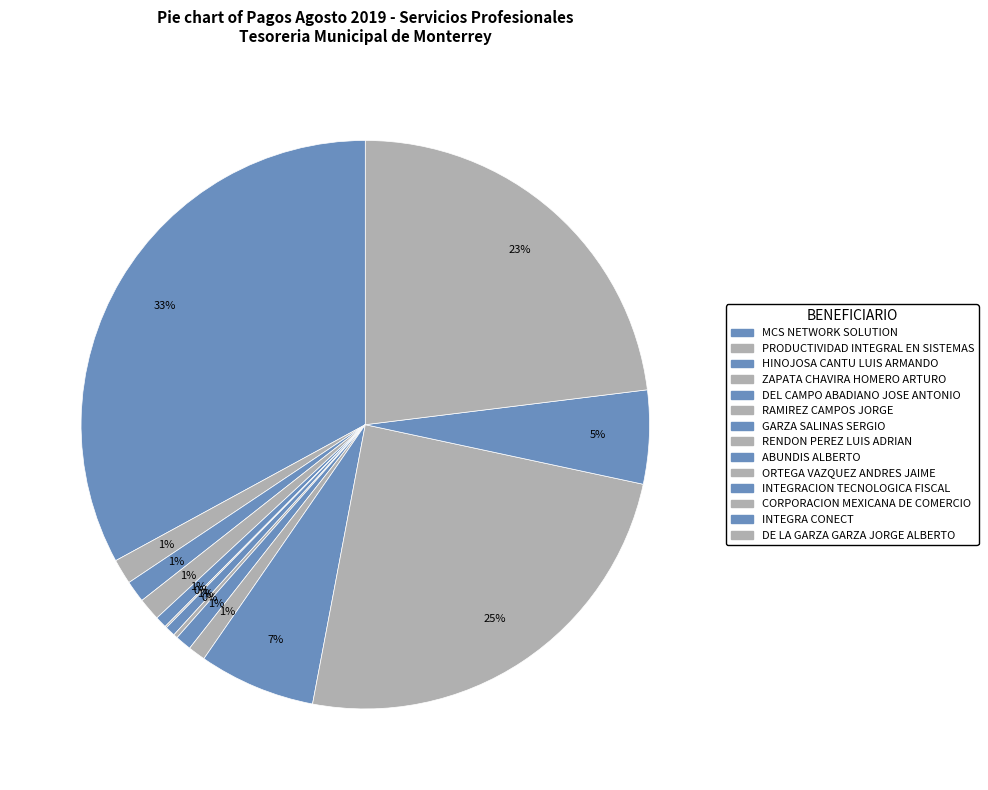

To the nearest percent, what portion does MCS NETWORK SOLUTION represent?

33%